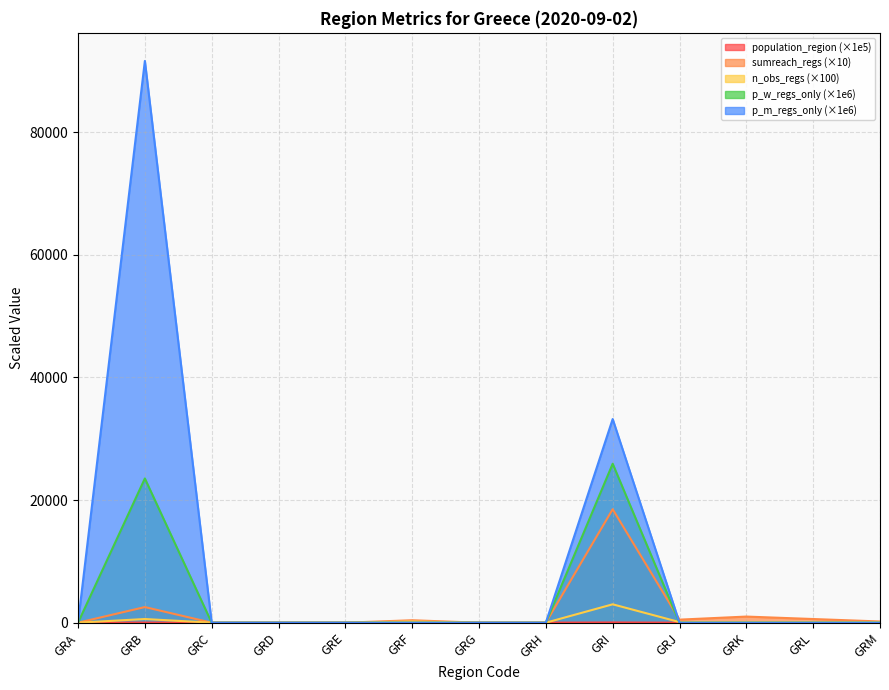

What is the difference between the n_obs_regs values at GRI and GRJ?

2900.0